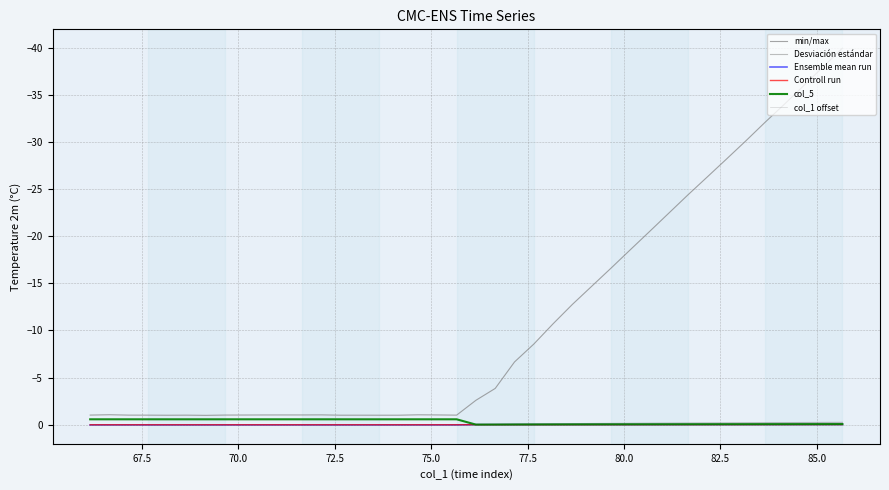

How many lines are shown in the chart?

6